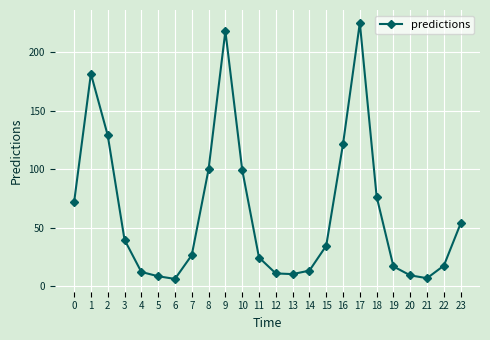

True or false: the data shows 130.0 at 18.

False